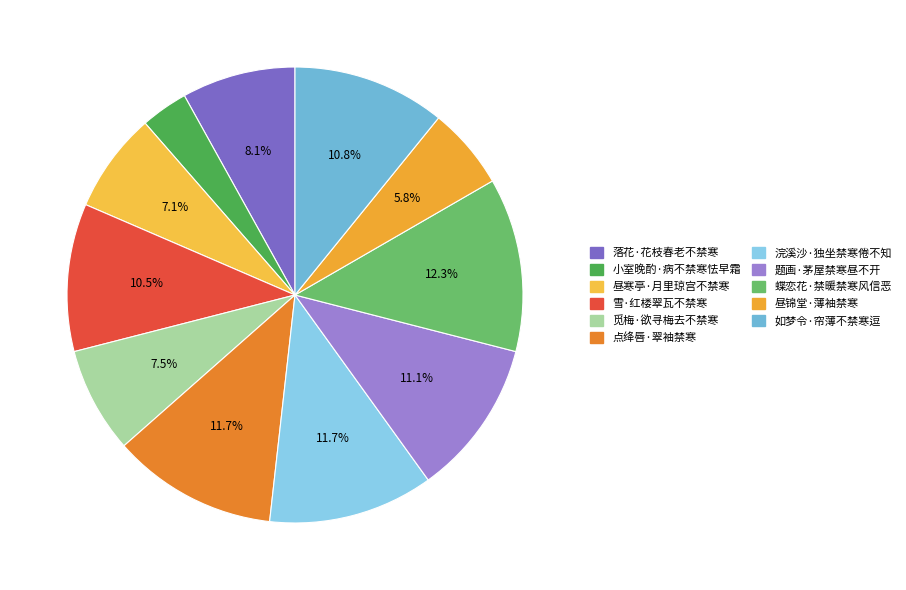

Does any single category account for the majority?

No